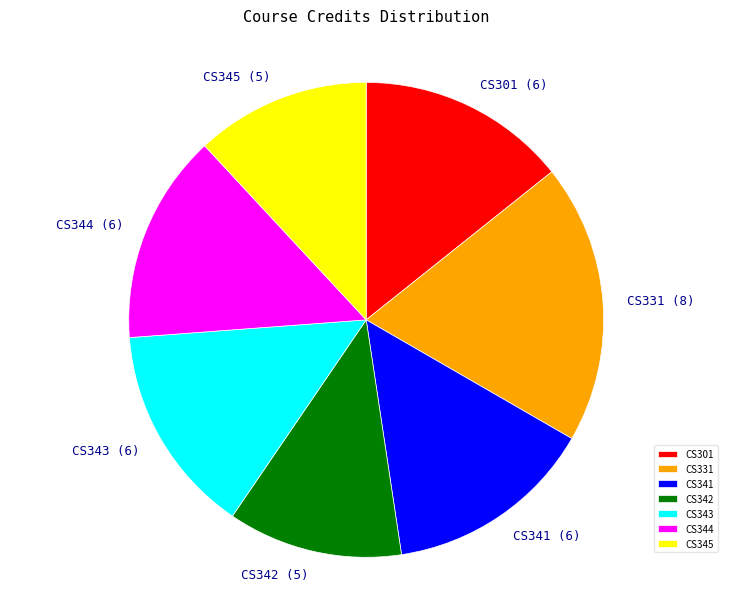

Does CS301 account for over 50% of the chart?

No